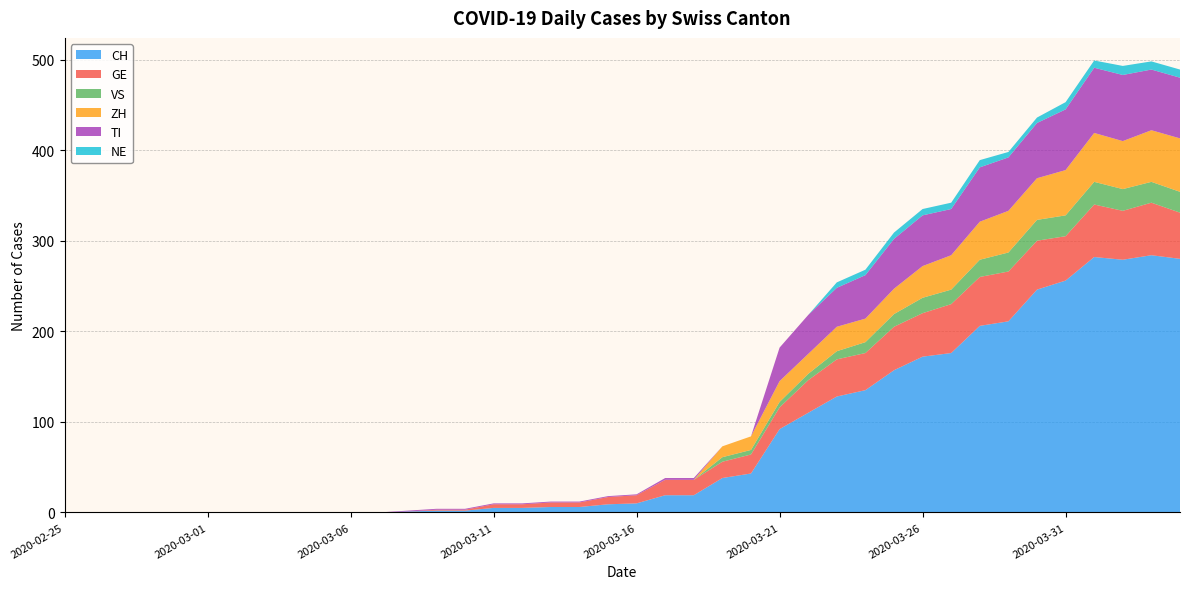

Reading left to right, what are all the values shown in this chart?

CH: 2020-02-25=0	2020-02-26=0	2020-02-27=0	2020-02-28=0	2020-02-29=0	2020-03-01=0	2020-03-02=0	2020-03-03=0	2020-03-04=0	2020-03-05=0	2020-03-06=0	2020-03-07=0	2020-03-08=1	2020-03-09=2	2020-03-10=2	2020-03-11=5	2020-03-12=5	2020-03-13=6	2020-03-14=6	2020-03-15=9	2020-03-16=10	2020-03-17=19	2020-03-18=19	2020-03-19=38	2020-03-20=43	2020-03-21=92	2020-03-22=110	2020-03-23=128	2020-03-24=135	2020-03-25=157	2020-03-26=172	2020-03-27=176	2020-03-28=206	2020-03-29=211	2020-03-30=246	2020-03-31=256	2020-04-01=282	2020-04-02=279	2020-04-03=284	2020-04-04=280
GE: 2020-02-25=0	2020-02-26=0	2020-02-27=0	2020-02-28=0	2020-02-29=0	2020-03-01=0	2020-03-02=0	2020-03-03=0	2020-03-04=0	2020-03-05=0	2020-03-06=0	2020-03-07=0	2020-03-08=0	2020-03-09=1	2020-03-10=1	2020-03-11=4	2020-03-12=4	2020-03-13=5	2020-03-14=5	2020-03-15=8	2020-03-16=9	2020-03-17=17	2020-03-18=17	2020-03-19=18	2020-03-20=21	2020-03-21=24	2020-03-22=36	2020-03-23=41	2020-03-24=41	2020-03-25=48	2020-03-26=48	2020-03-27=54	2020-03-28=54	2020-03-29=55	2020-03-30=54	2020-03-31=49	2020-04-01=58	2020-04-02=54	2020-04-03=58	2020-04-04=51
VS: 2020-02-25=0	2020-02-26=0	2020-02-27=0	2020-02-28=0	2020-02-29=0	2020-03-01=0	2020-03-02=0	2020-03-03=0	2020-03-04=0	2020-03-05=0	2020-03-06=0	2020-03-07=0	2020-03-08=0	2020-03-09=0	2020-03-10=0	2020-03-11=0	2020-03-12=0	2020-03-13=0	2020-03-14=0	2020-03-15=0	2020-03-16=0	2020-03-17=0	2020-03-18=0	2020-03-19=5	2020-03-20=5	2020-03-21=6	2020-03-22=7	2020-03-23=9	2020-03-24=12	2020-03-25=14	2020-03-26=17	2020-03-27=16	2020-03-28=19	2020-03-29=21	2020-03-30=23	2020-03-31=23	2020-04-01=25	2020-04-02=24	2020-04-03=23	2020-04-04=23
ZH: 2020-02-25=0	2020-02-26=0	2020-02-27=0	2020-02-28=0	2020-02-29=0	2020-03-01=0	2020-03-02=0	2020-03-03=0	2020-03-04=0	2020-03-05=0	2020-03-06=0	2020-03-07=0	2020-03-08=0	2020-03-09=0	2020-03-10=0	2020-03-11=0	2020-03-12=0	2020-03-13=0	2020-03-14=0	2020-03-15=0	2020-03-16=0	2020-03-17=0	2020-03-18=0	2020-03-19=12	2020-03-20=15	2020-03-21=23	2020-03-22=22	2020-03-23=27	2020-03-24=26	2020-03-25=28	2020-03-26=35	2020-03-27=38	2020-03-28=42	2020-03-29=46	2020-03-30=46	2020-03-31=50	2020-04-01=54	2020-04-02=53	2020-04-03=57	2020-04-04=59
TI: 2020-02-25=0	2020-02-26=0	2020-02-27=0	2020-02-28=0	2020-02-29=0	2020-03-01=0	2020-03-02=0	2020-03-03=0	2020-03-04=0	2020-03-05=0	2020-03-06=0	2020-03-07=0	2020-03-08=1	2020-03-09=1	2020-03-10=1	2020-03-11=1	2020-03-12=1	2020-03-13=1	2020-03-14=1	2020-03-15=1	2020-03-16=1	2020-03-17=2	2020-03-18=2	2020-03-19=0	2020-03-20=0	2020-03-21=37	2020-03-22=43	2020-03-23=43	2020-03-24=48	2020-03-25=55	2020-03-26=56	2020-03-27=51	2020-03-28=60	2020-03-29=59	2020-03-30=61	2020-03-31=67	2020-04-01=72	2020-04-02=73	2020-04-03=67	2020-04-04=67
NE: 2020-02-25=0	2020-02-26=0	2020-02-27=0	2020-02-28=0	2020-02-29=0	2020-03-01=0	2020-03-02=0	2020-03-03=0	2020-03-04=0	2020-03-05=0	2020-03-06=0	2020-03-07=0	2020-03-08=0	2020-03-09=0	2020-03-10=0	2020-03-11=0	2020-03-12=0	2020-03-13=0	2020-03-14=0	2020-03-15=0	2020-03-16=0	2020-03-17=0	2020-03-18=0	2020-03-19=0	2020-03-20=0	2020-03-21=0	2020-03-22=0	2020-03-23=6	2020-03-24=6	2020-03-25=7	2020-03-26=7	2020-03-27=7	2020-03-28=8	2020-03-29=6	2020-03-30=6	2020-03-31=8	2020-04-01=8	2020-04-02=10	2020-04-03=9	2020-04-04=9